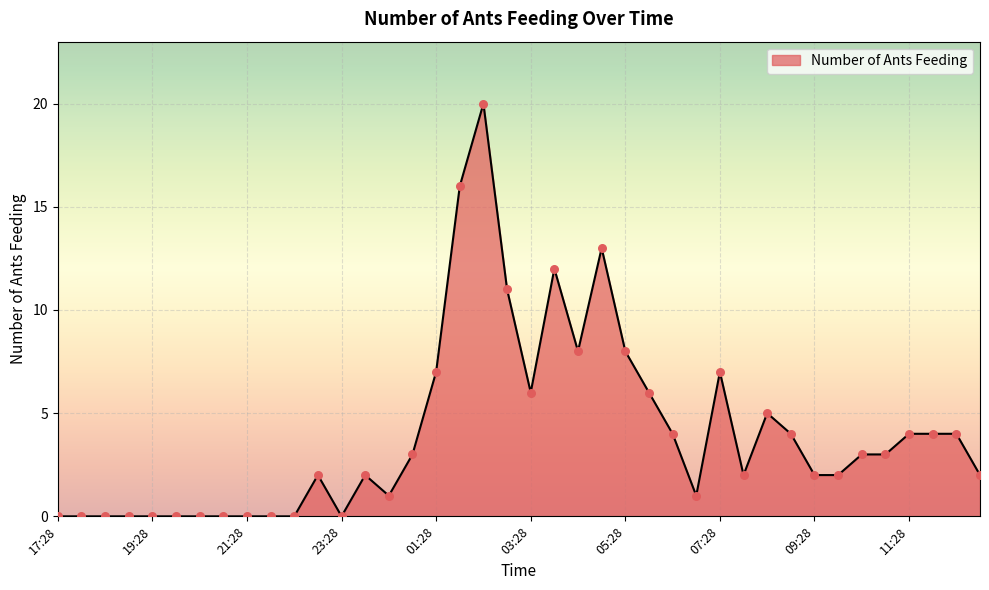

What is the greatest value displayed?

20